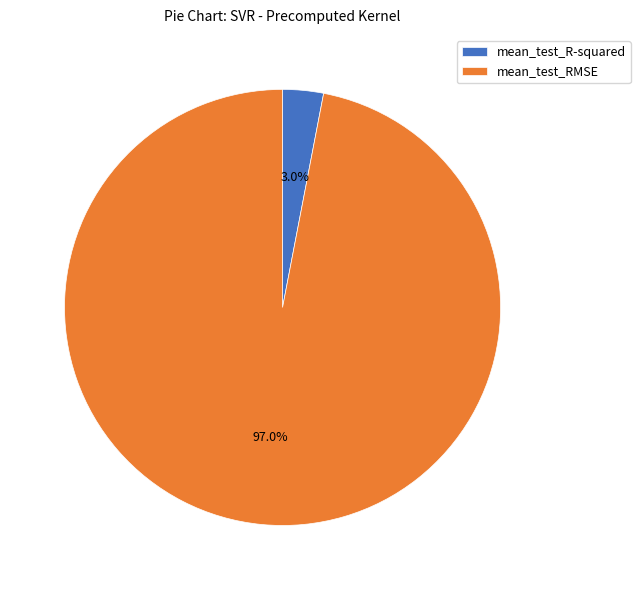

Which has a higher value, mean_test_R-squared or mean_test_RMSE?

mean_test_RMSE